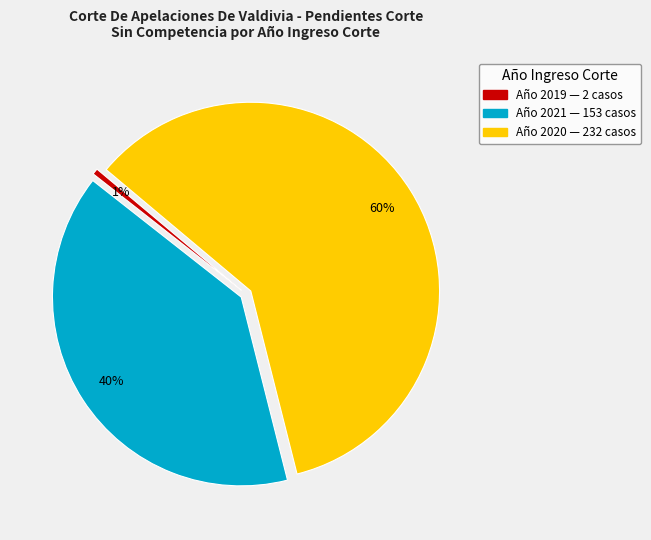

Is there a majority slice in this chart?

Yes